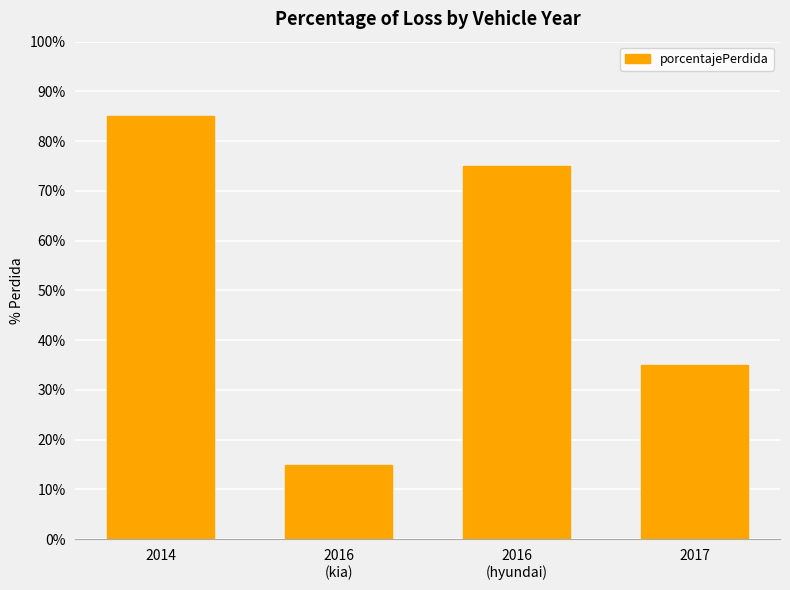

What is the label of the 2nd bar from the right?

2016
(hyundai)